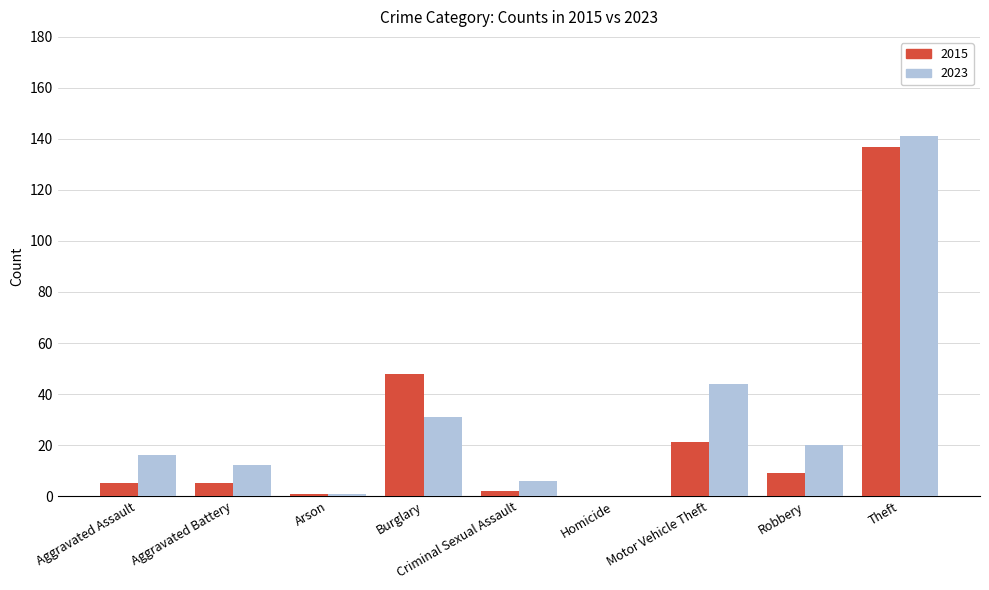

Which series changed the most between Aggravated Assault and Homicide?

2023